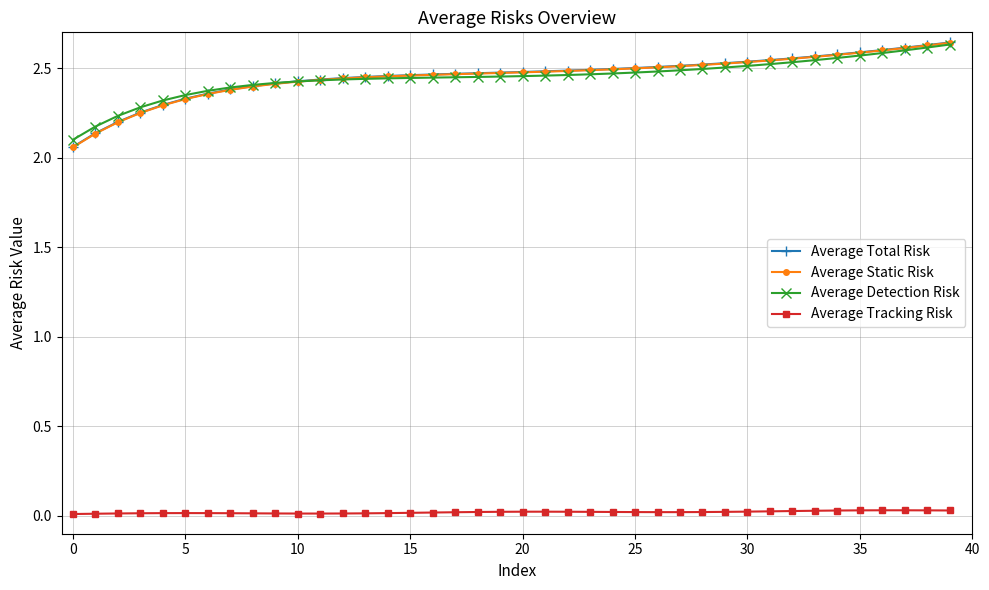

True or false: Average Tracking Risk and Average Static Risk intersect in this chart.

False